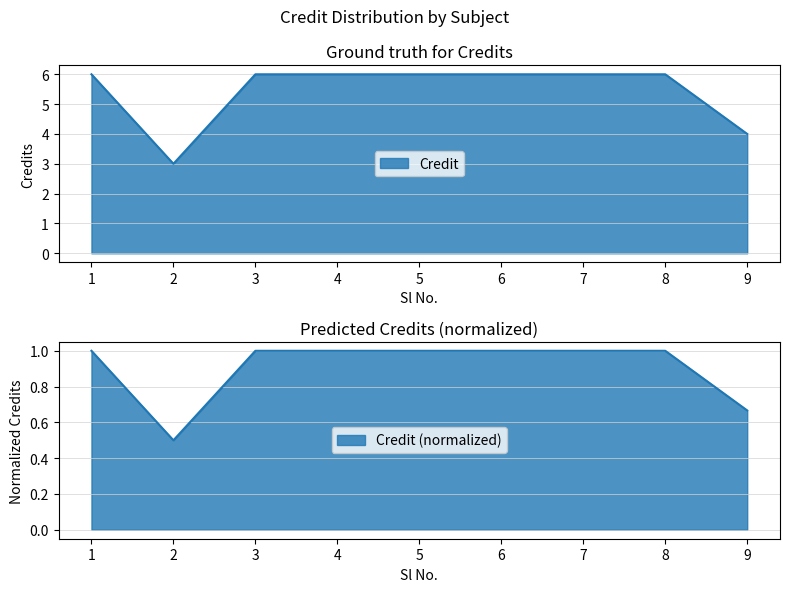

What is the maximum value shown in the chart?

1.0